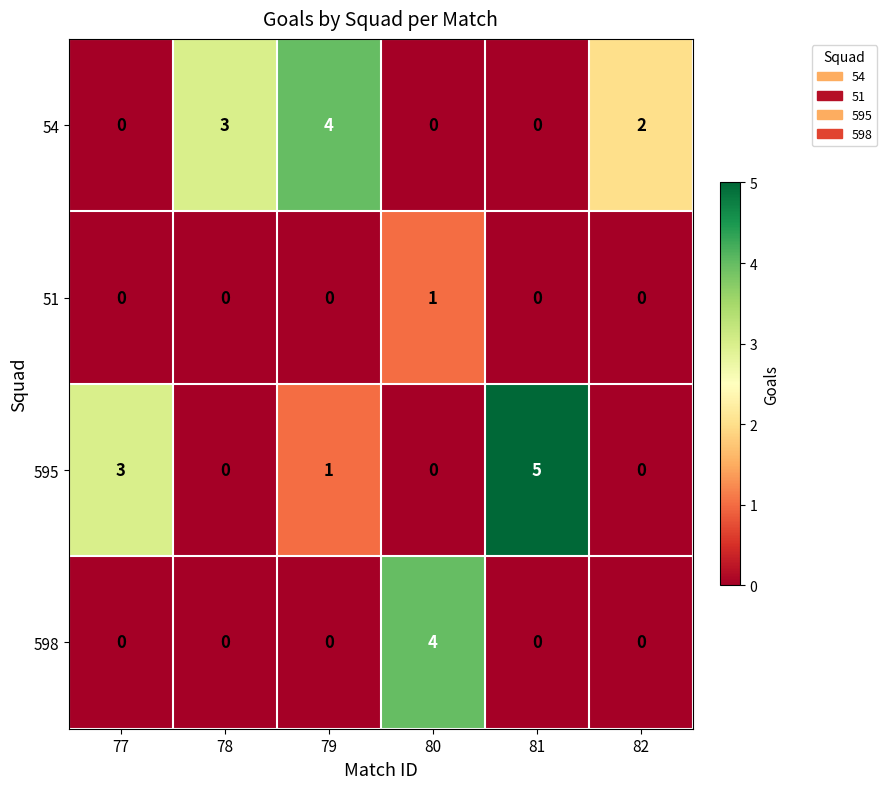

What is the greatest value displayed?

5